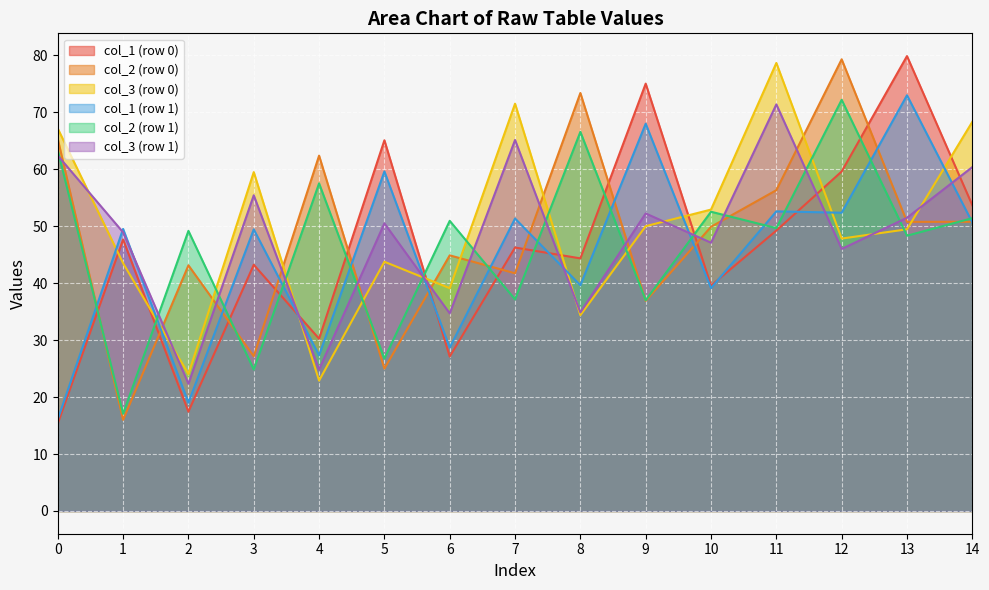

Is it true that col_1 (row 0) equals 79.8 at 13?

True